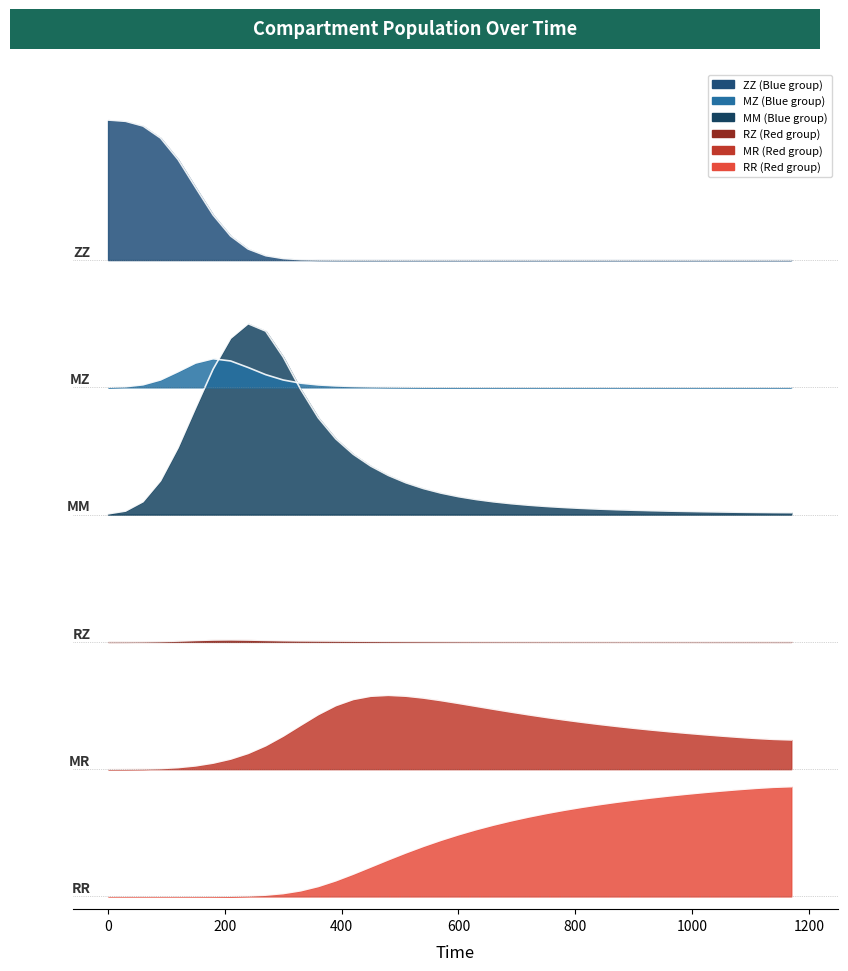

True or false: MM and MR intersect in this chart.

False